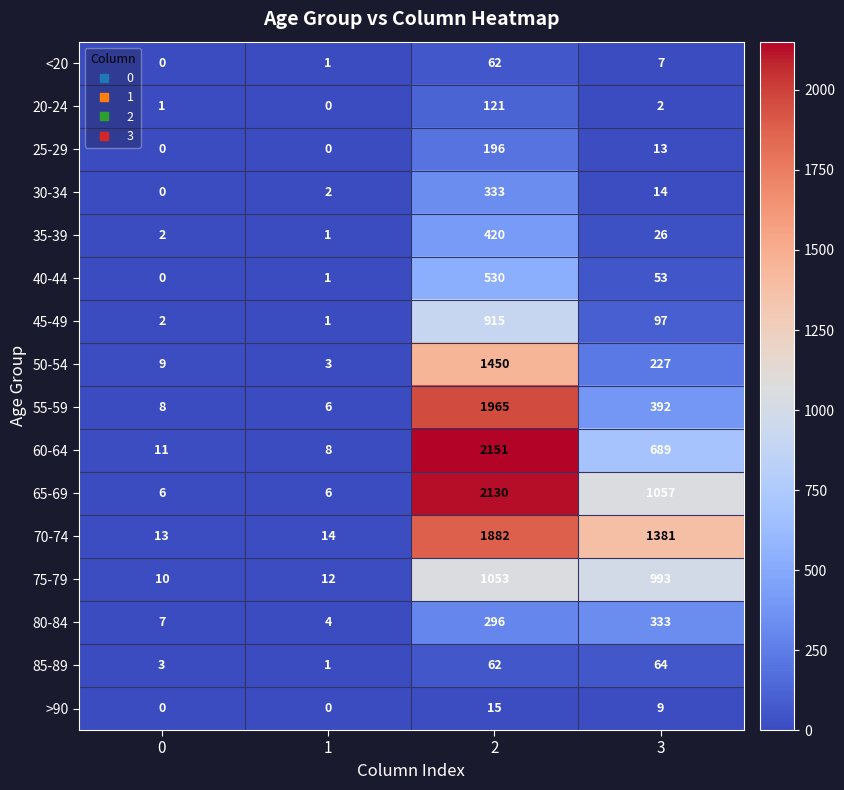

Which label corresponds to the largest value in the chart?

2